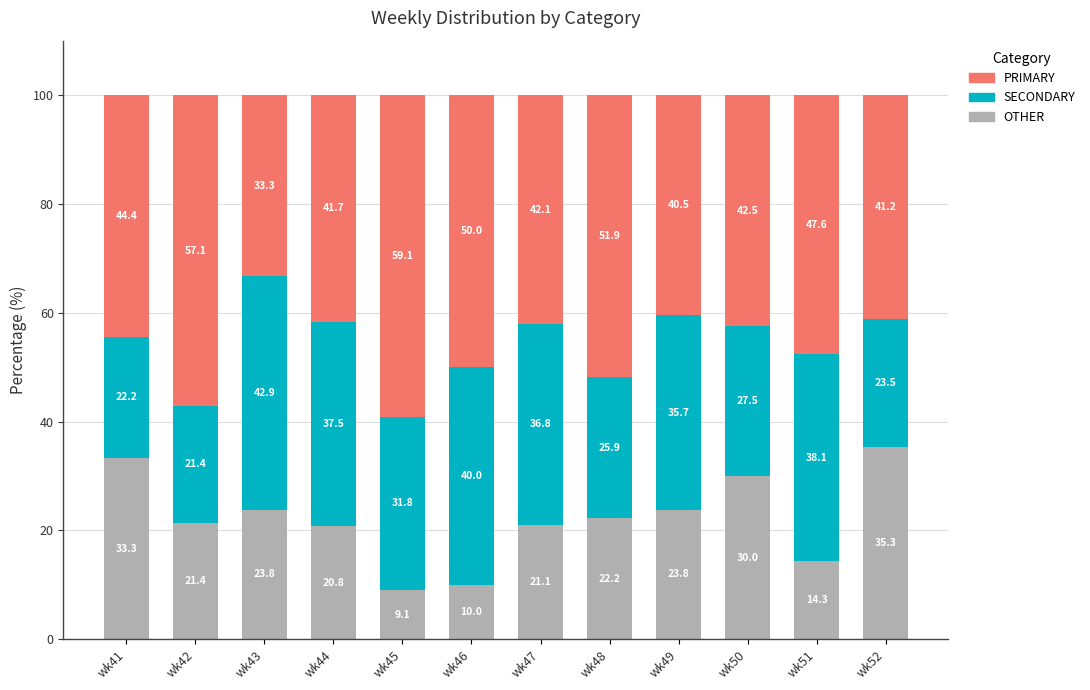

Reading left to right, list the values for the OTHER series.

33.3	21.4	23.8	20.8	9.1	10.0	21.1	22.2	23.8	30.0	14.3	35.3